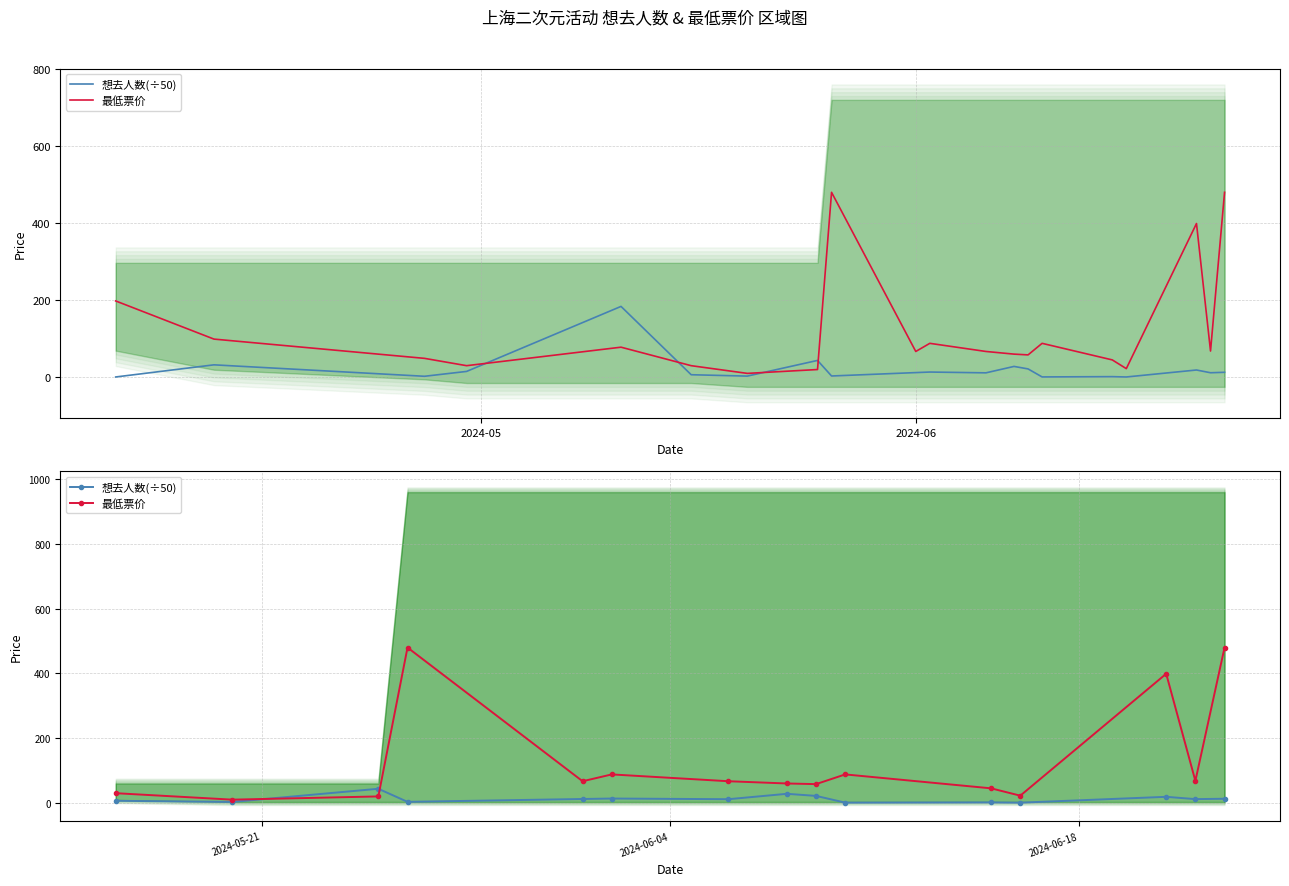

What is the value of the 想去人数(÷50) point at the 14th from the left?

11.7